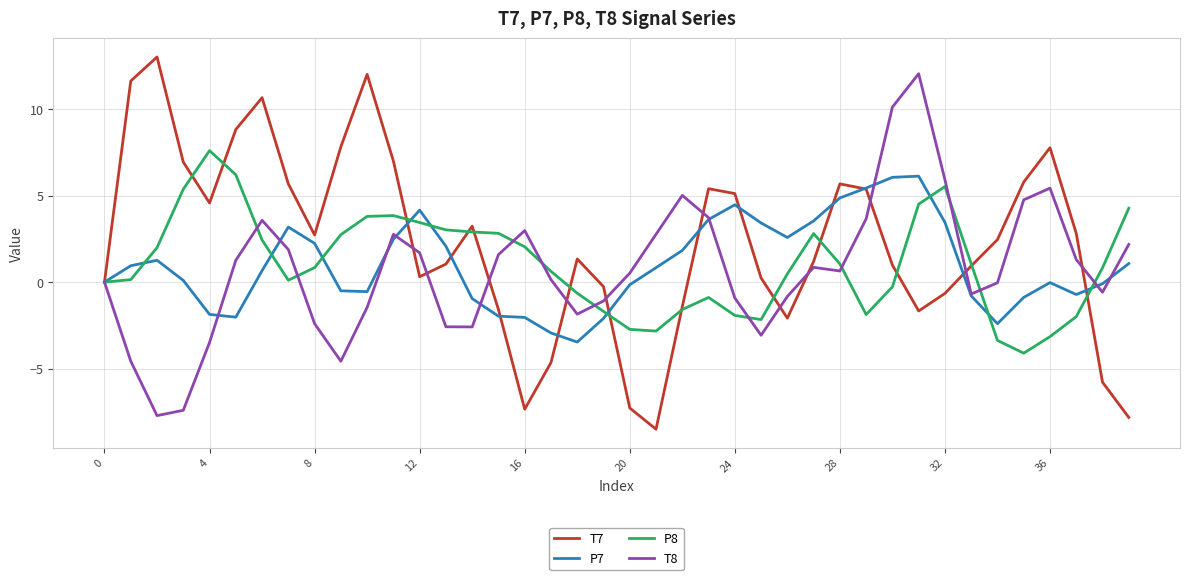

True or false: T8 and P8 cross at least once.

True